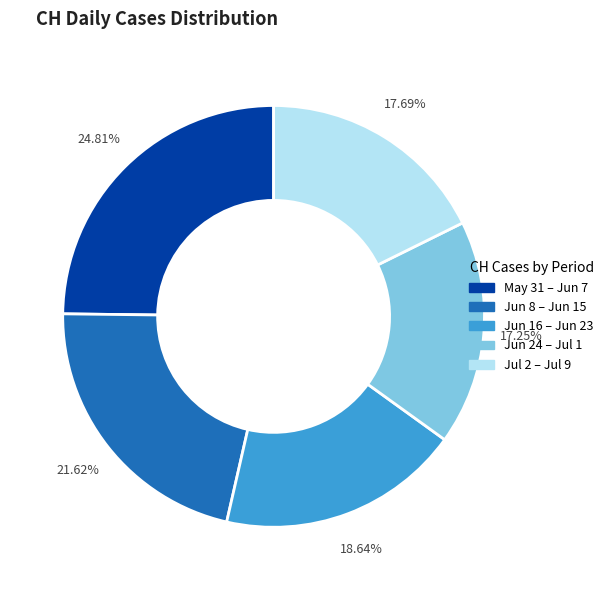

Count the number of slices in the pie.

5